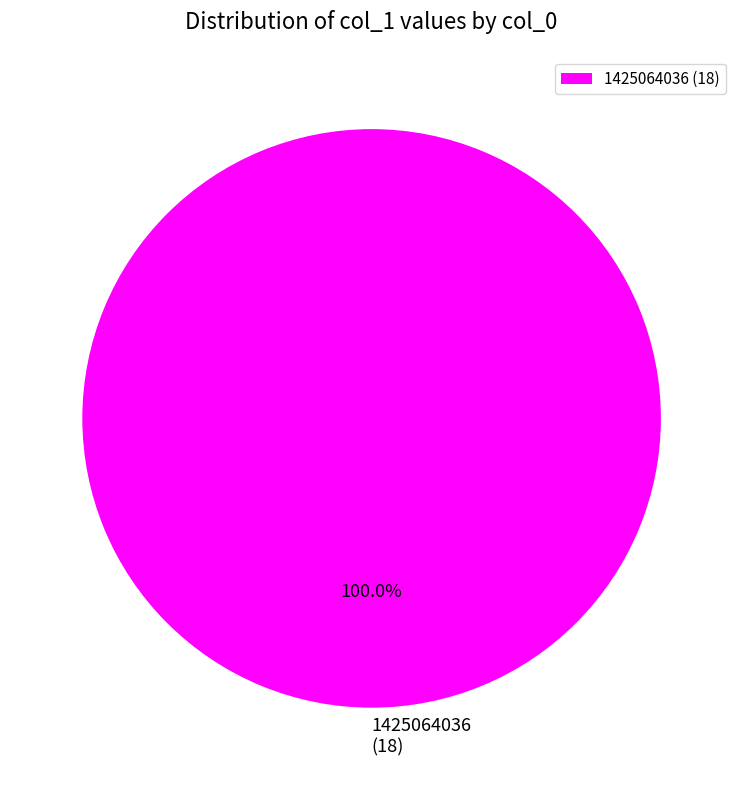

Rank the categories by value from lowest to highest.

1425064036 (18)